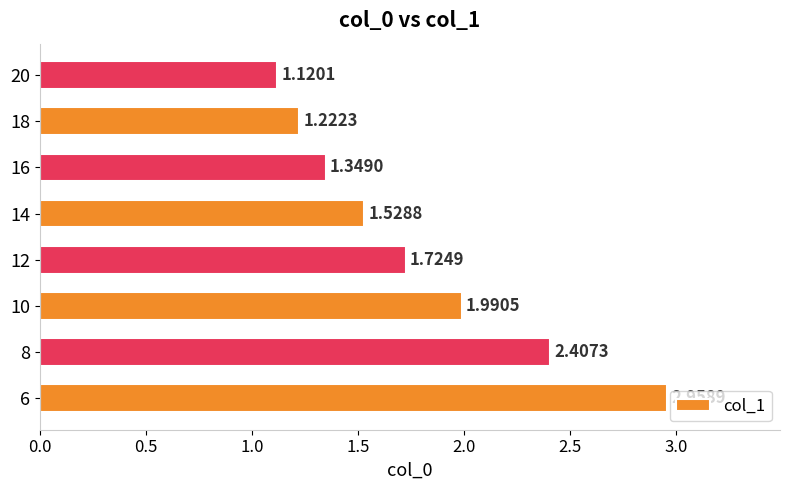

What is the change in value from 14 to 18?

-0.3